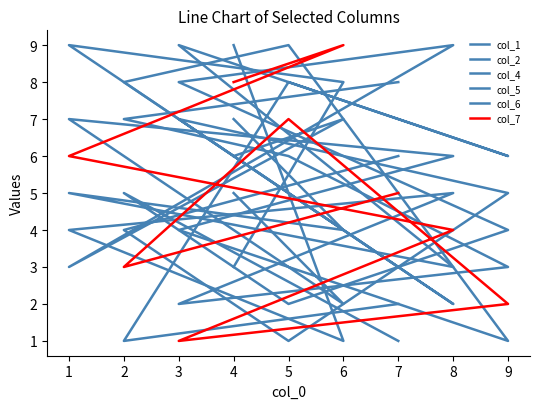

What are all the series names shown in the legend?

col_1, col_2, col_4, col_5, col_6, col_7